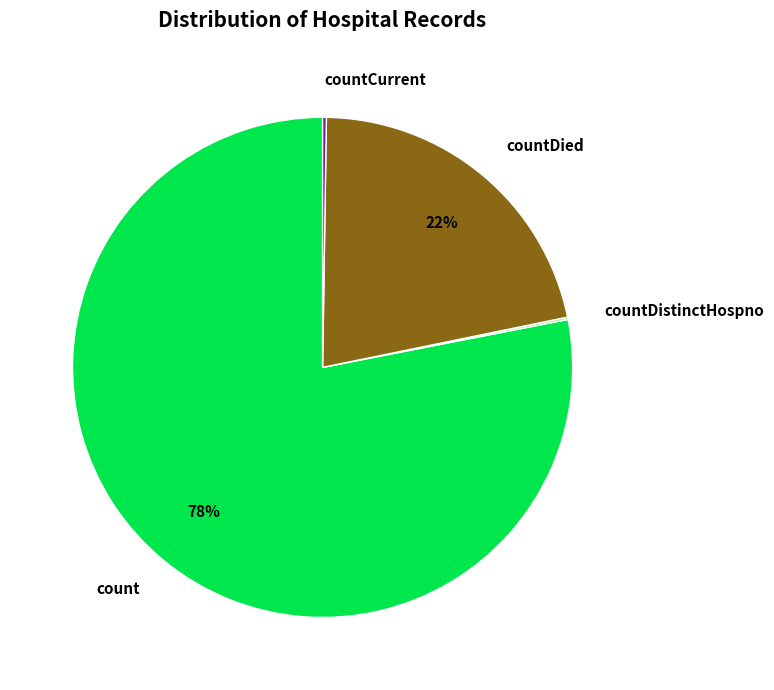

The count slice represents 78% of the pie. True or false?

True